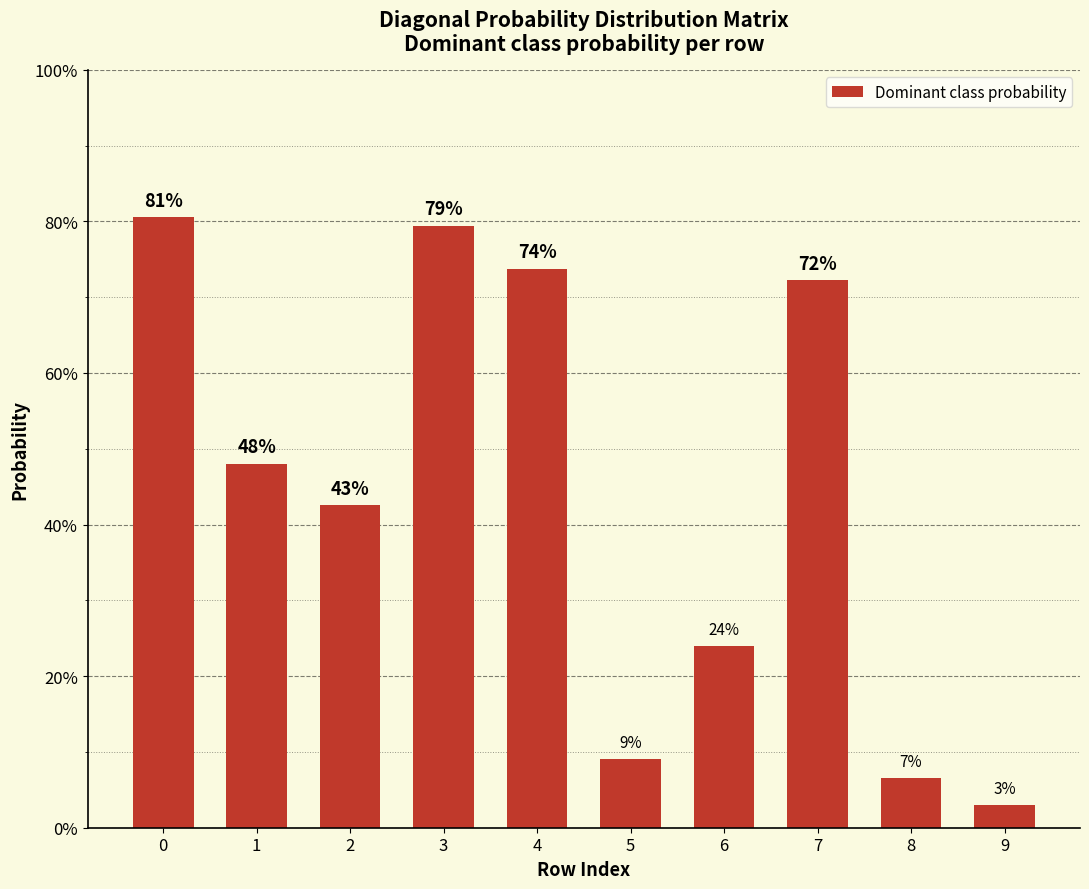

Does the chart contain any negative values?

No